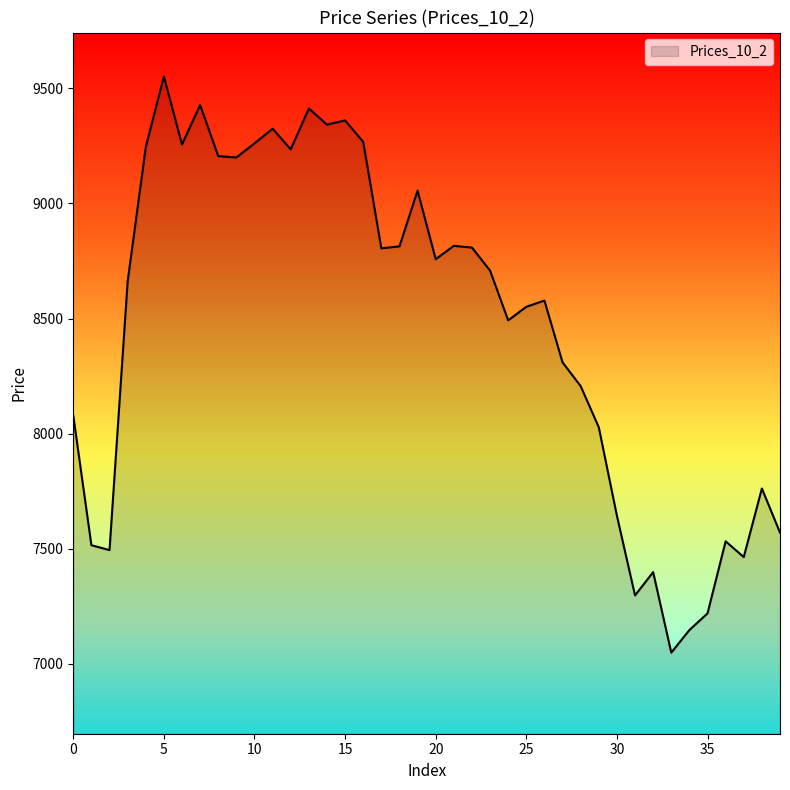

What is the difference between the maximum and minimum values?

2503.8